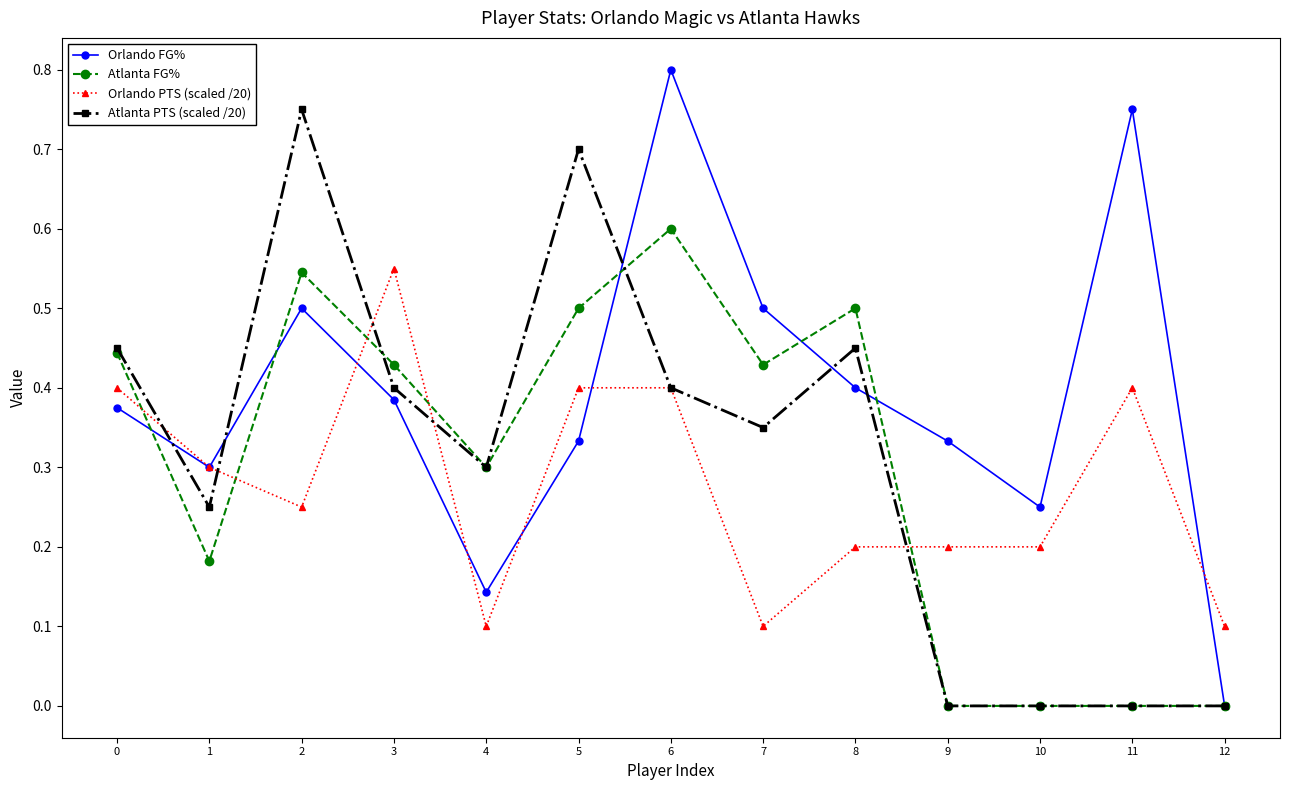

How many lines are shown in the chart?

4